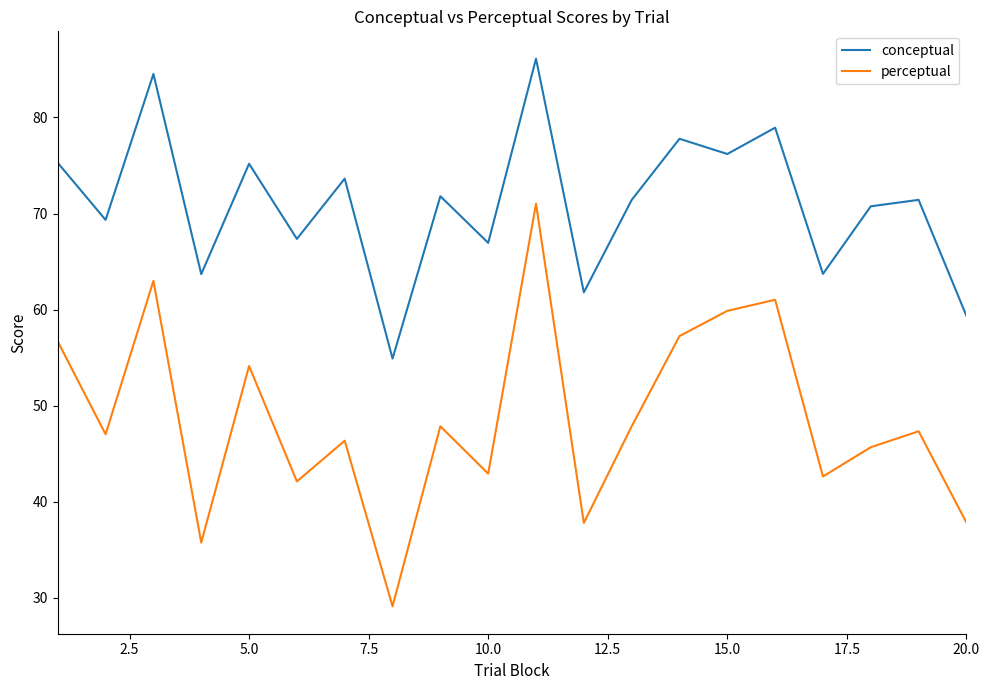

Which series has the largest range (max minus min)?

perceptual